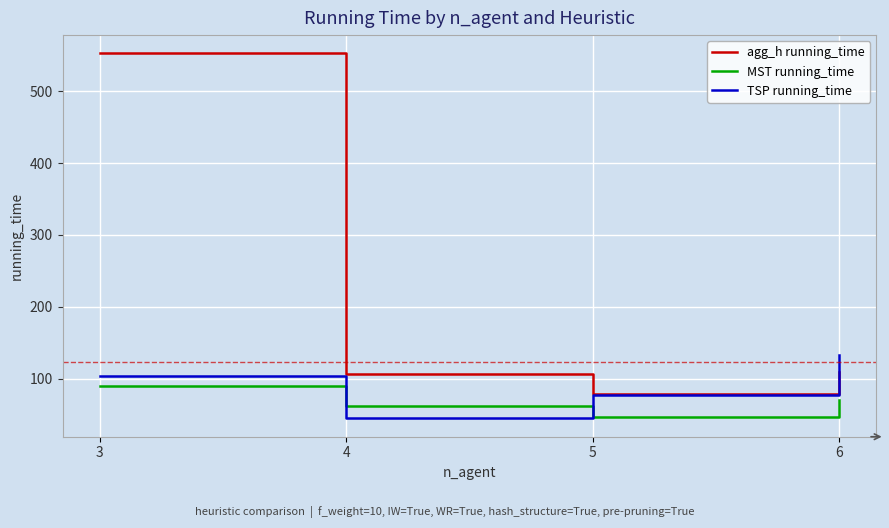

The value of agg_h running_time at 5 is 130.5. True or false?

False